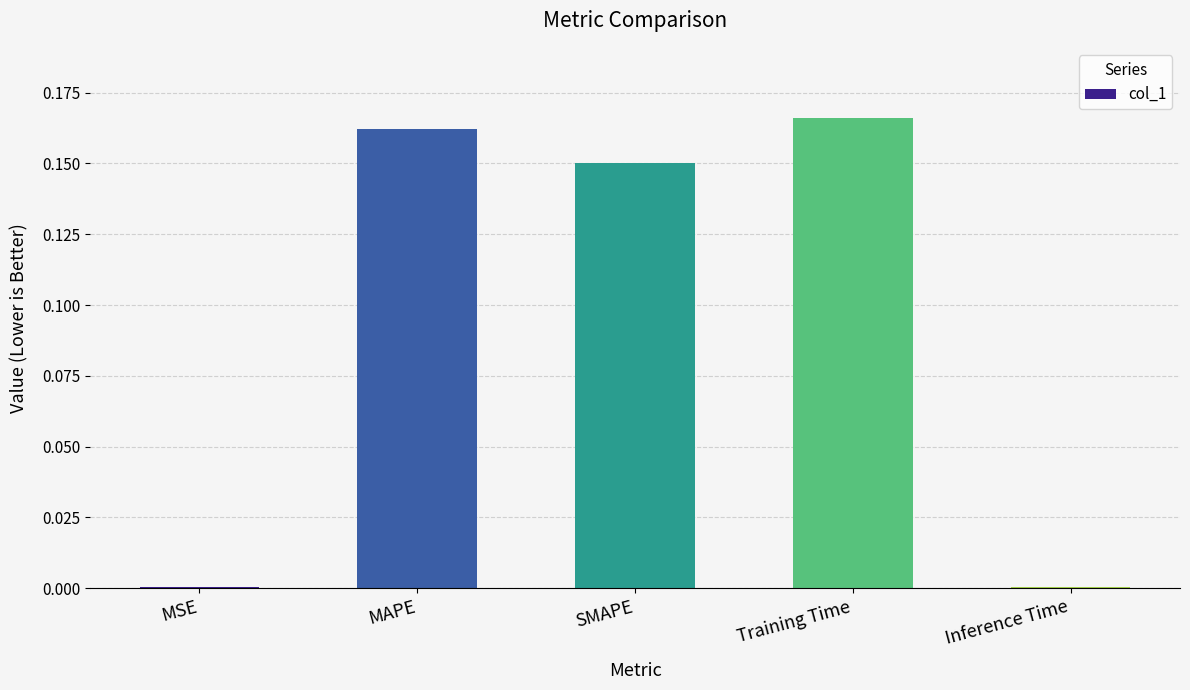

Which has a higher value, SMAPE or Inference Time?

SMAPE